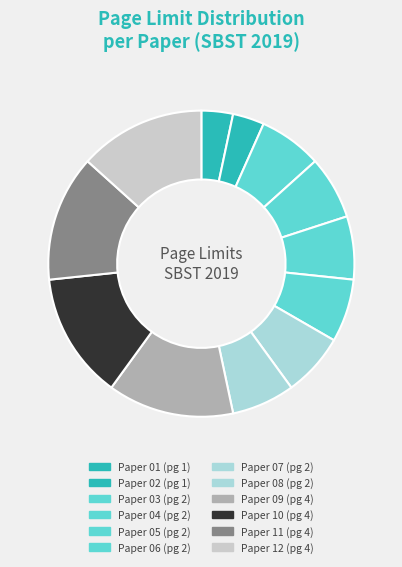

How many slices are in this pie chart?

12